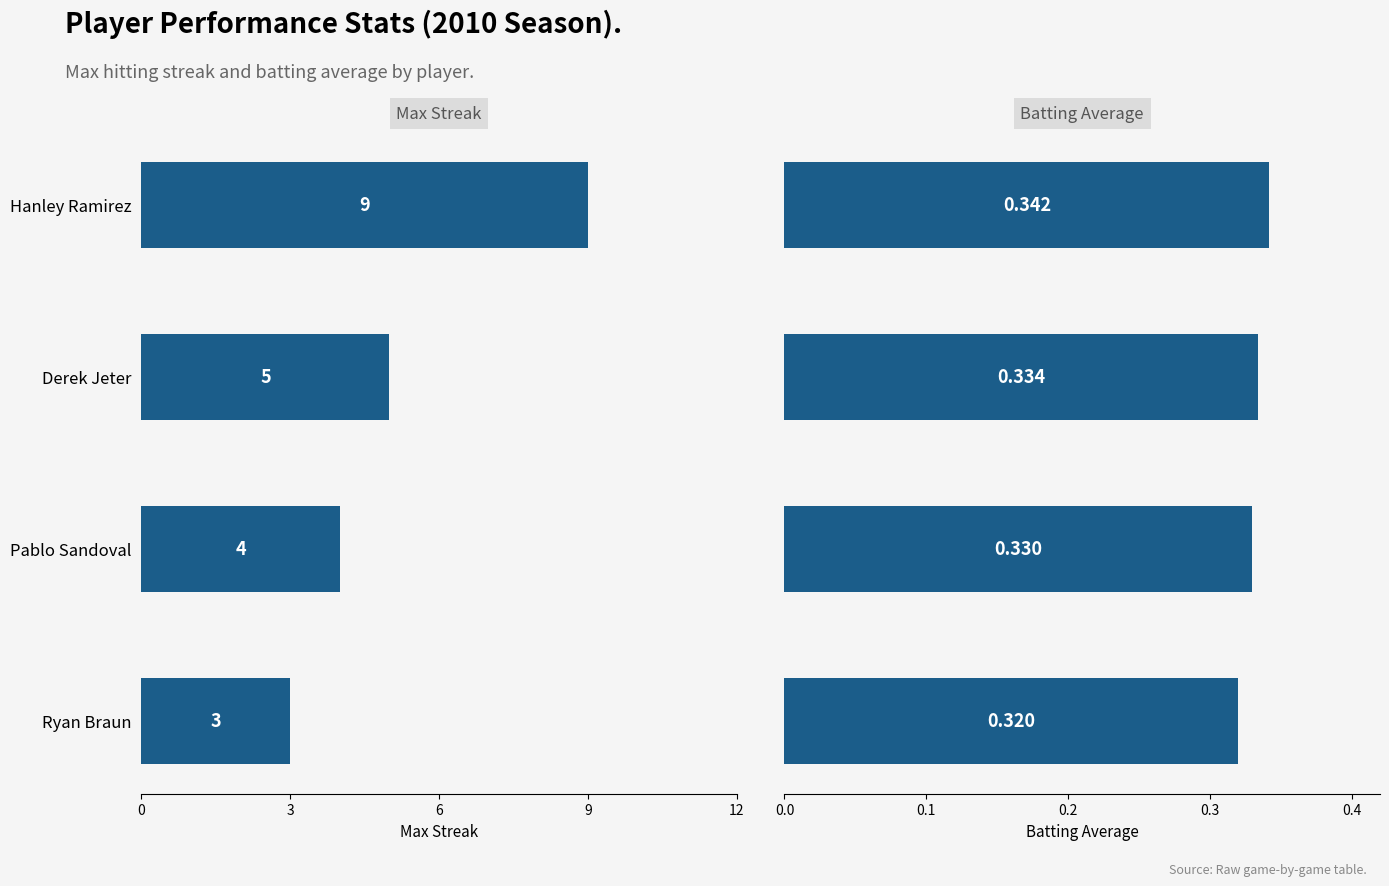

What is the difference between the maximum and minimum values in the Max Streak series?

6.0